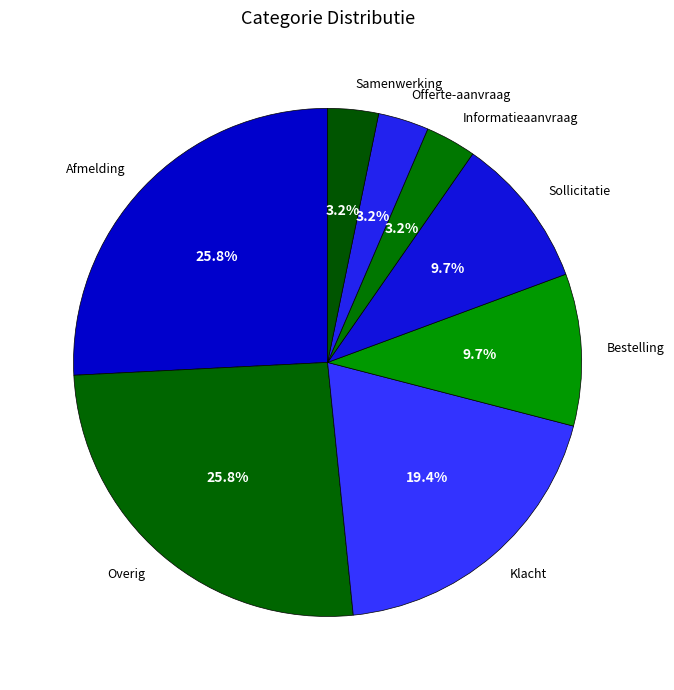

How many segments does this pie chart have?

8